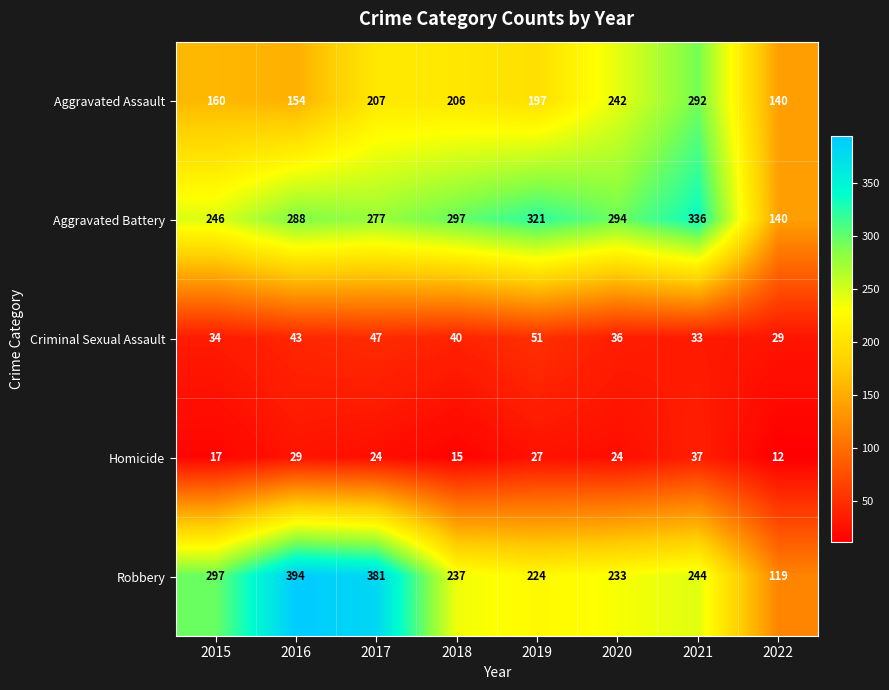

List the series in order of their peak value, highest first.

Robbery, Aggravated Battery, Aggravated Assault, Criminal Sexual Assault, Homicide